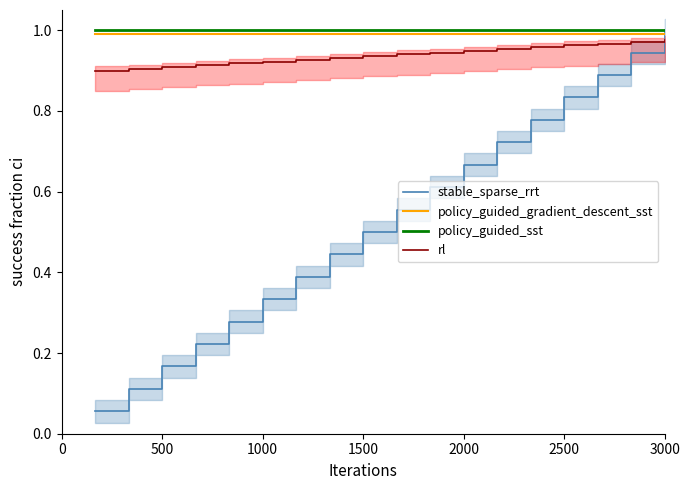

True or false: policy_guided_sst and rl cross at least once.

False